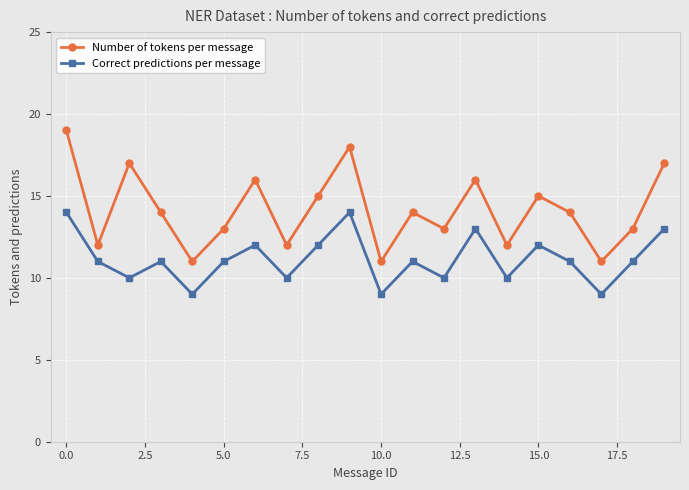

What is the value of the Number of tokens per message point at the 20th from the left?

17